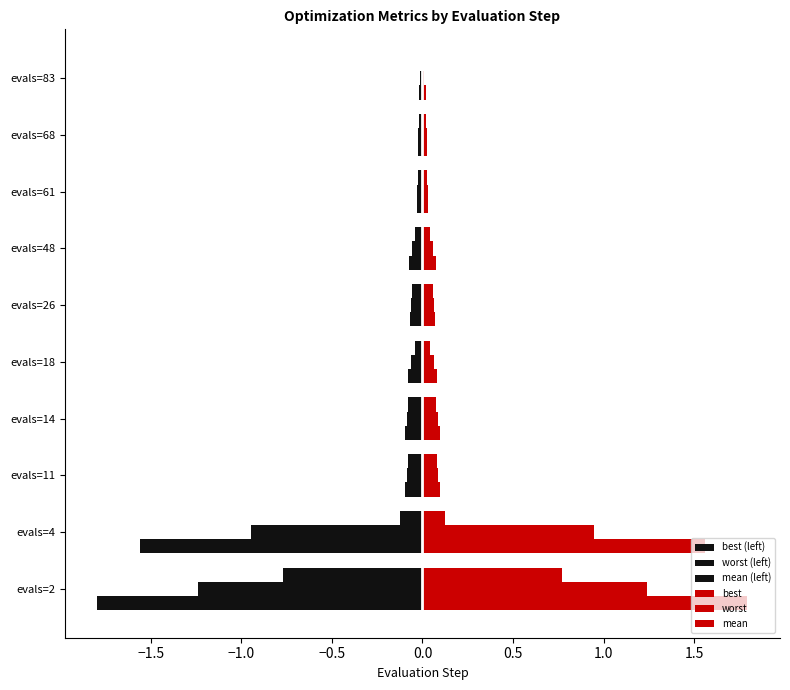

How many distinct data groups are displayed?

6